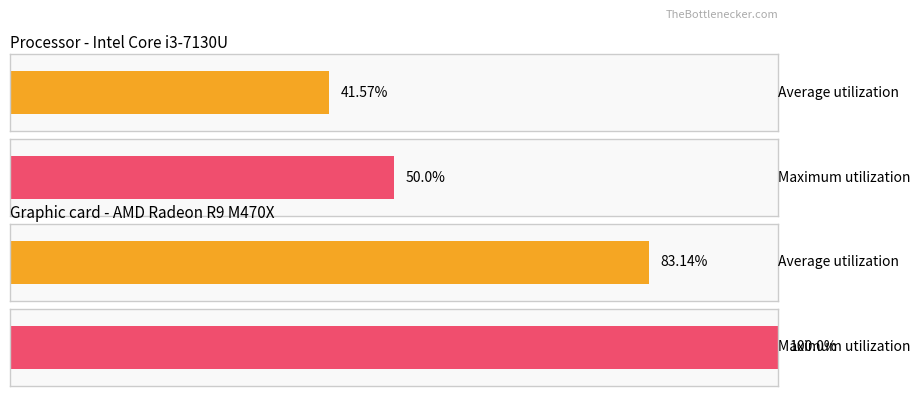

Does the chart contain any negative values?

No